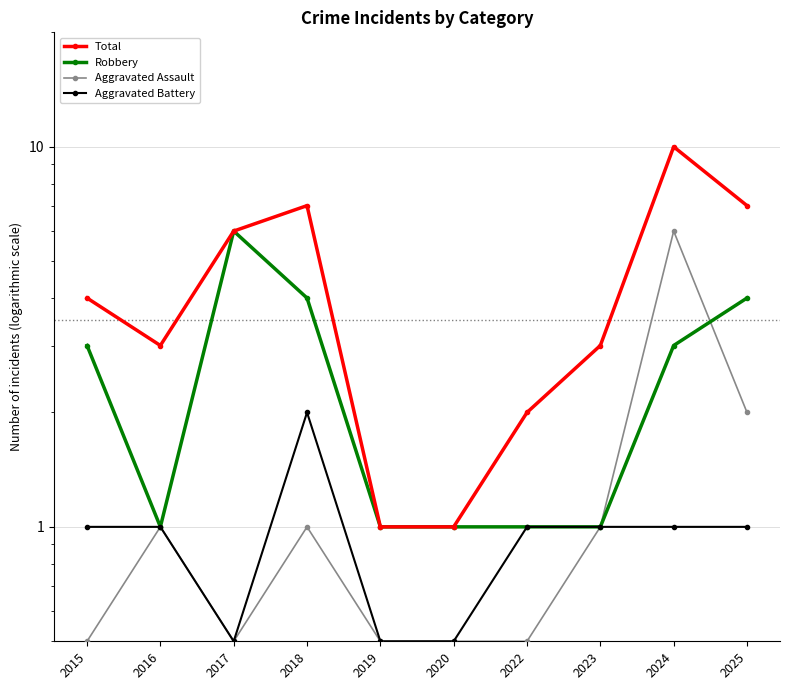

What is the difference between the maximum and minimum values in the Aggravated Battery series?

1.5